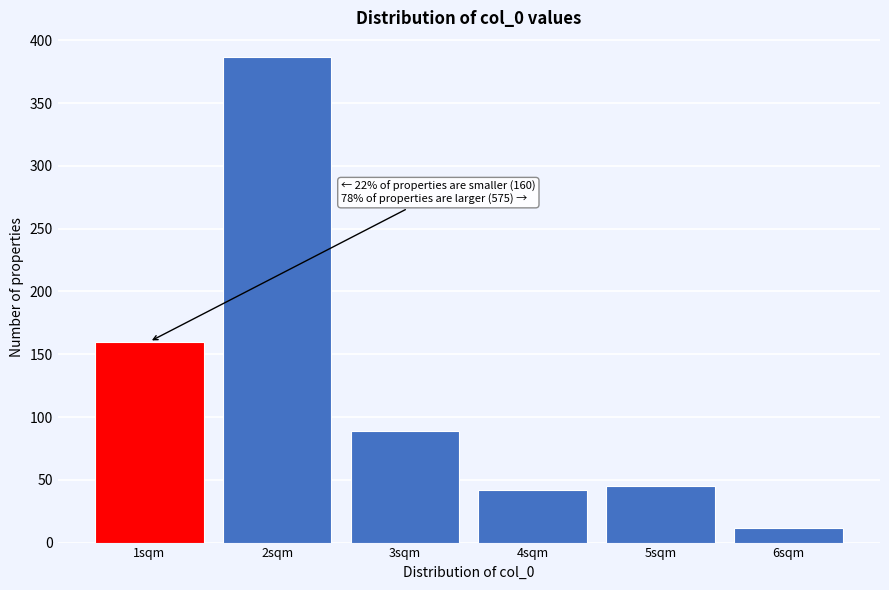

Which range on the x-axis has the tallest bar?

1.5 to 2.5